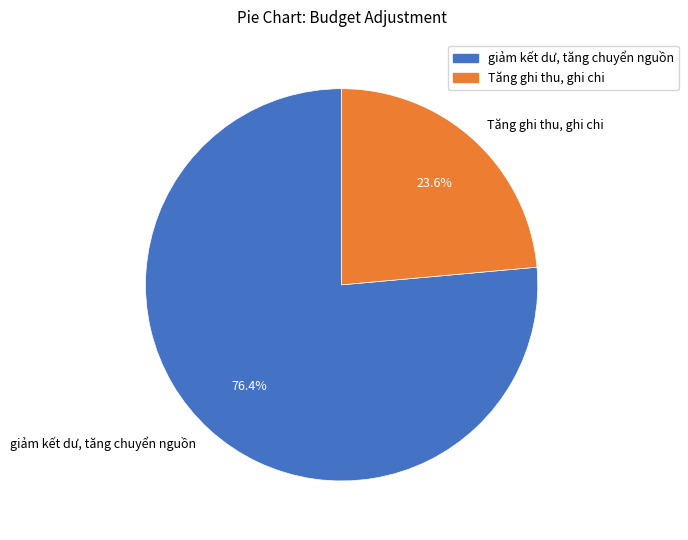

Rank the categories by value from highest to lowest.

giảm kết dư, tăng chuyển nguồn, Tăng ghi thu, ghi chi